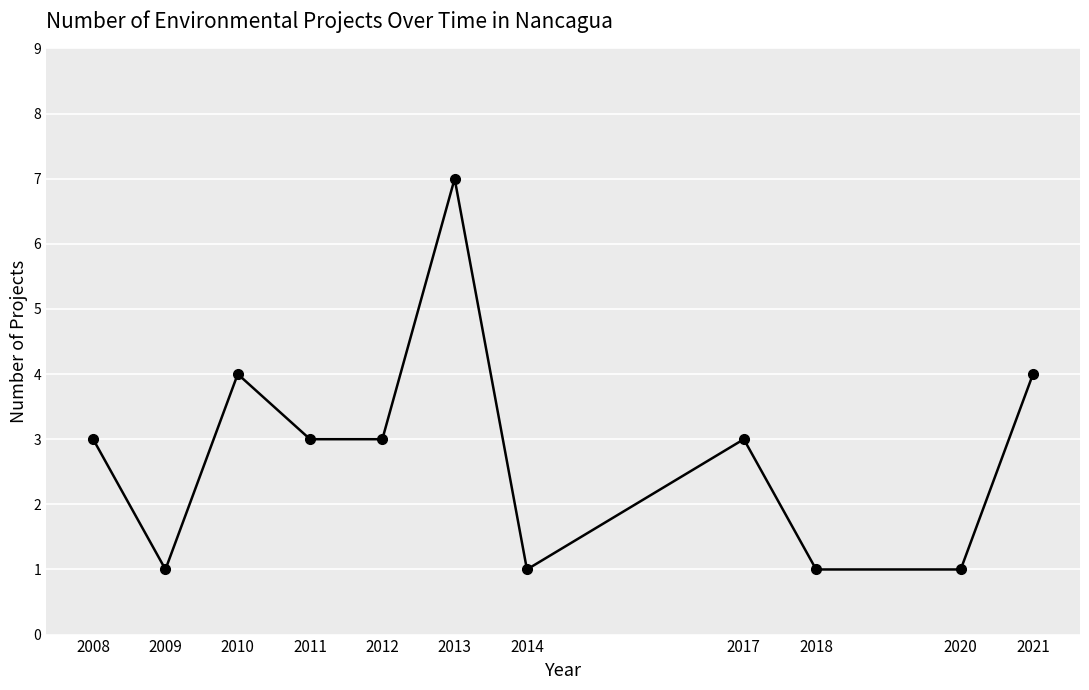

What is the value of the 2nd point from the left?

1